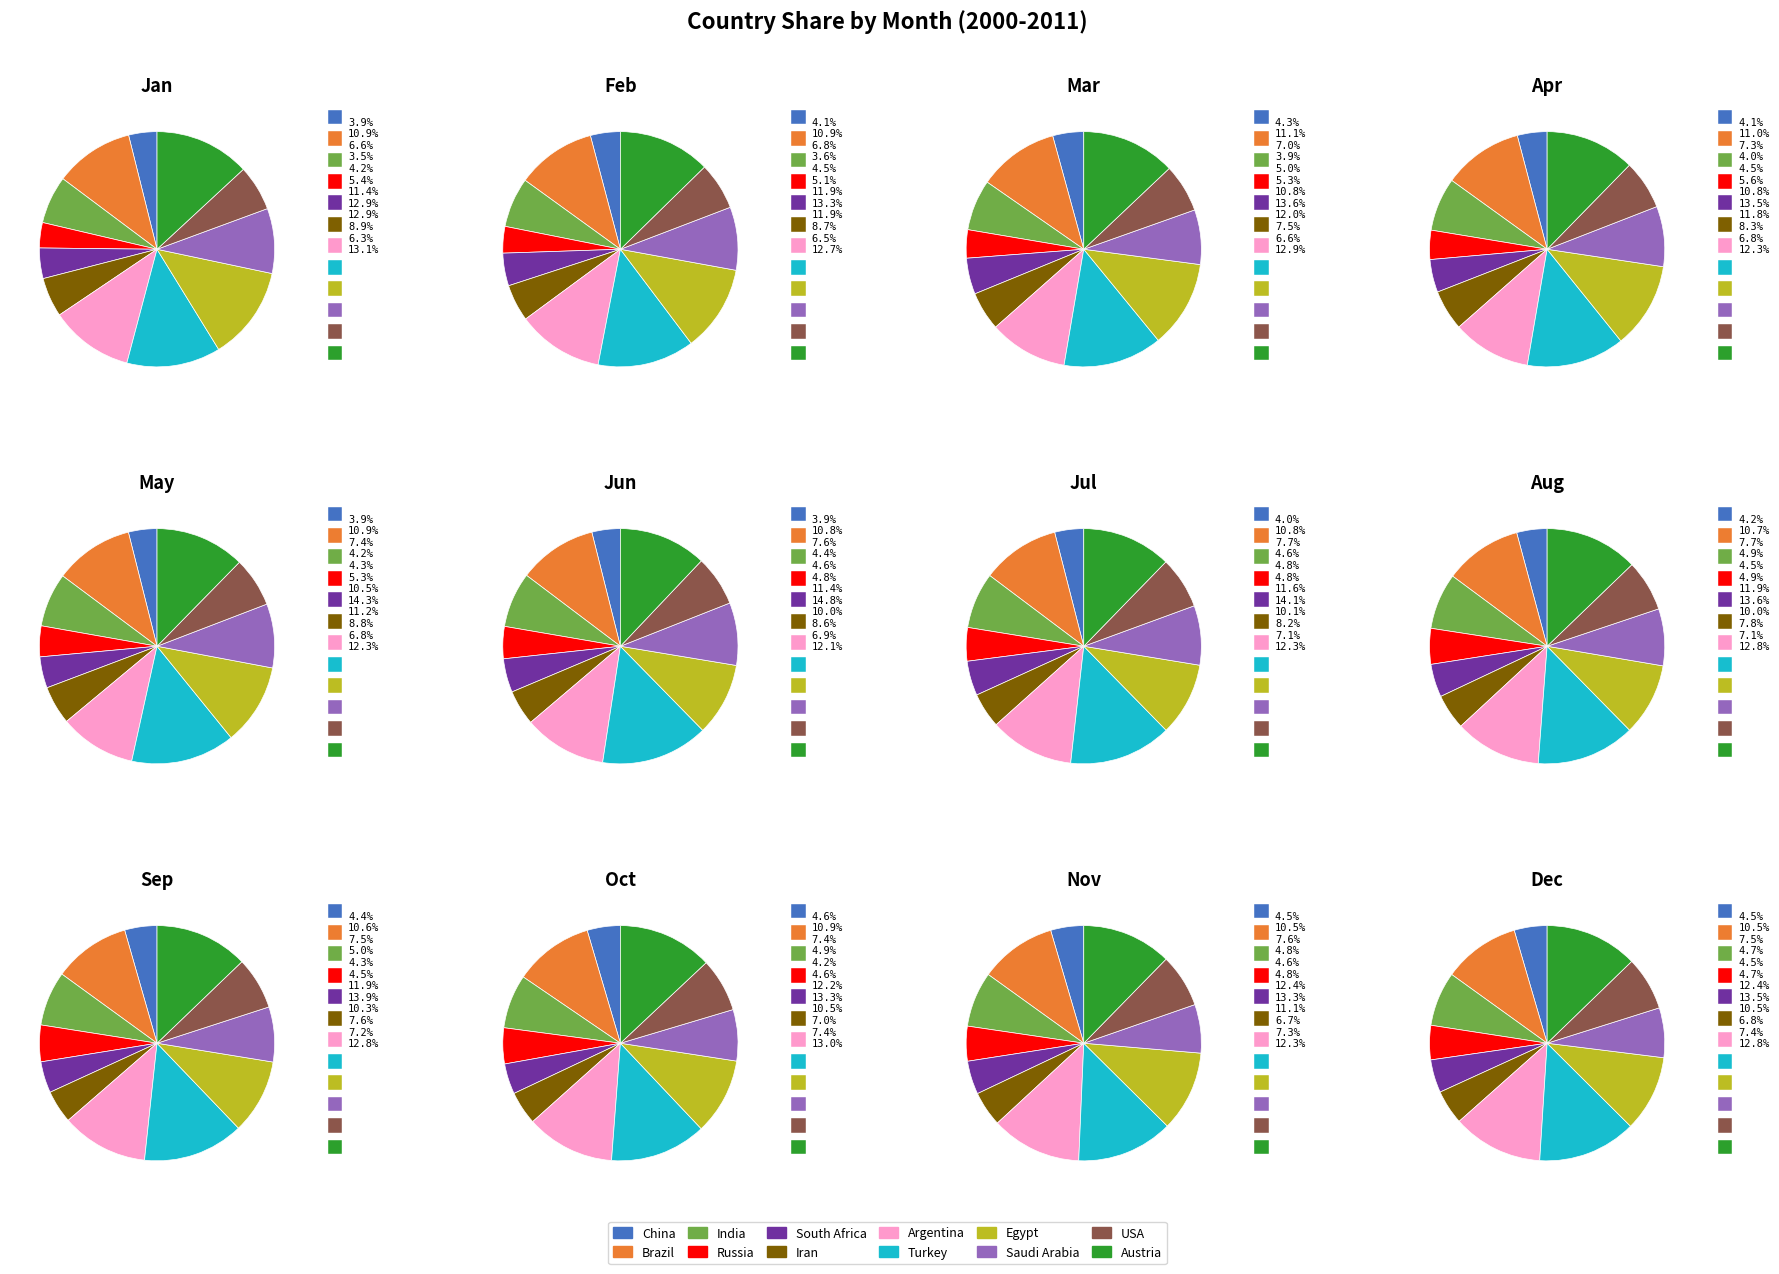

Is there a majority slice in this chart?

No